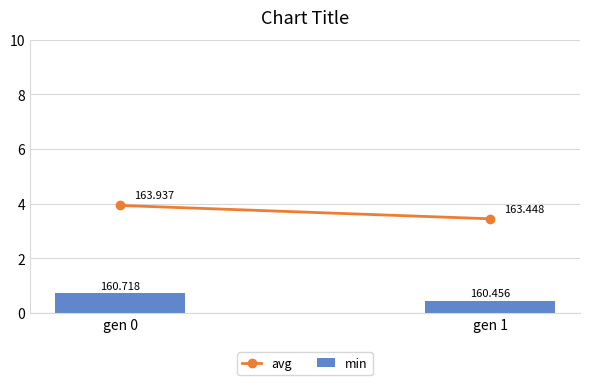

How many bars are there in total?

2